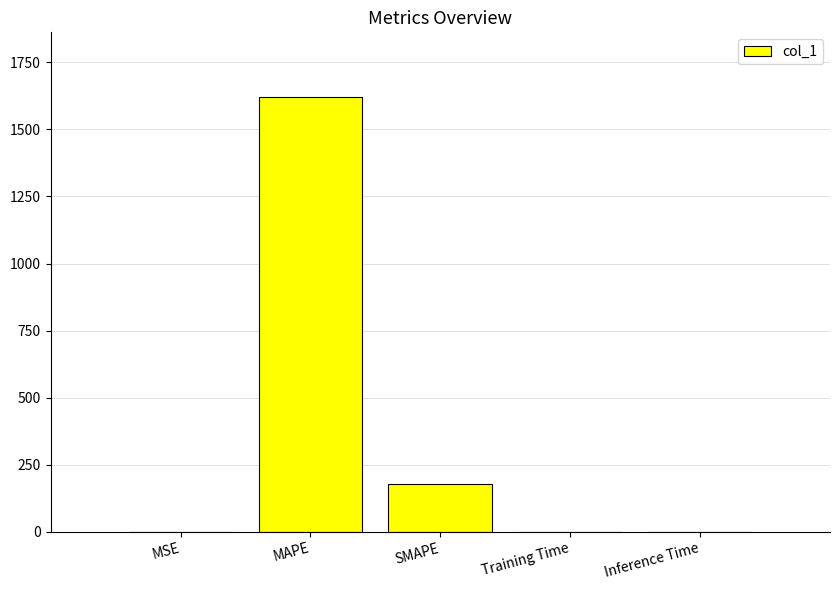

Where is the data nearest to the value 809?

SMAPE